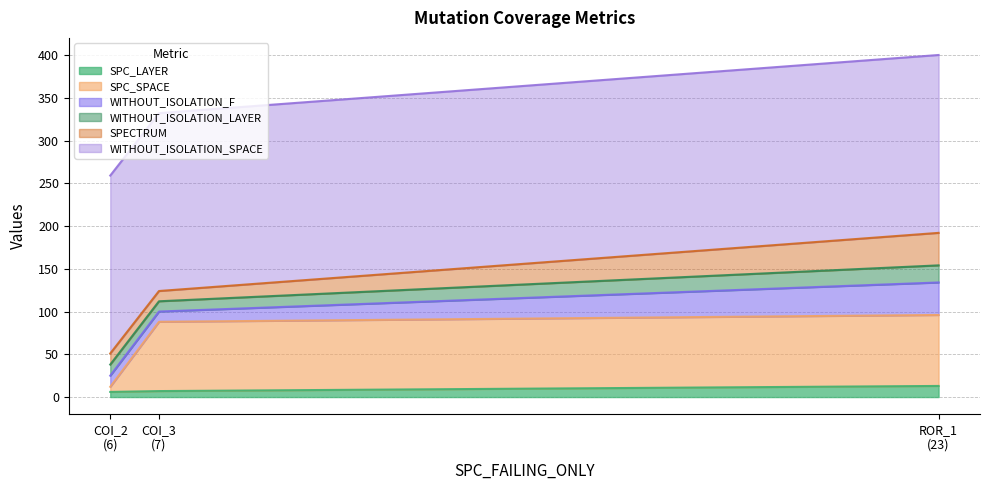

What is the maximum value for SPC_SPACE?

83